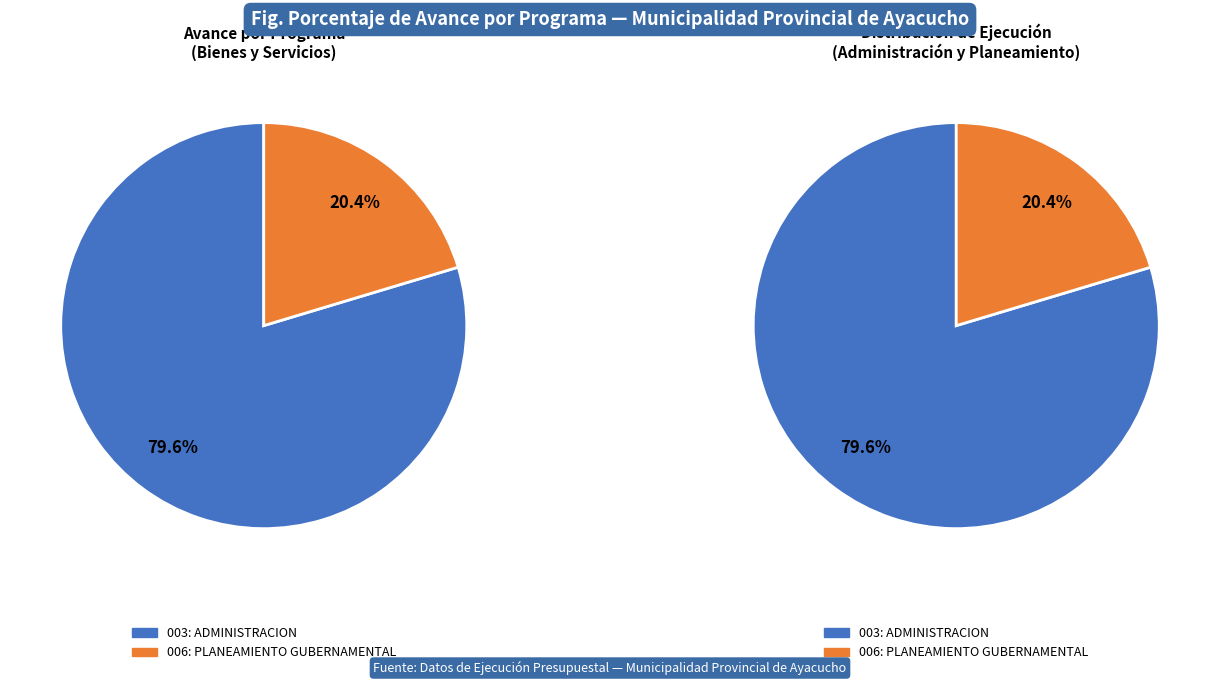

What is the smallest slice in the pie chart?

006: PLANEAMIENTO GUBERNAMENTAL